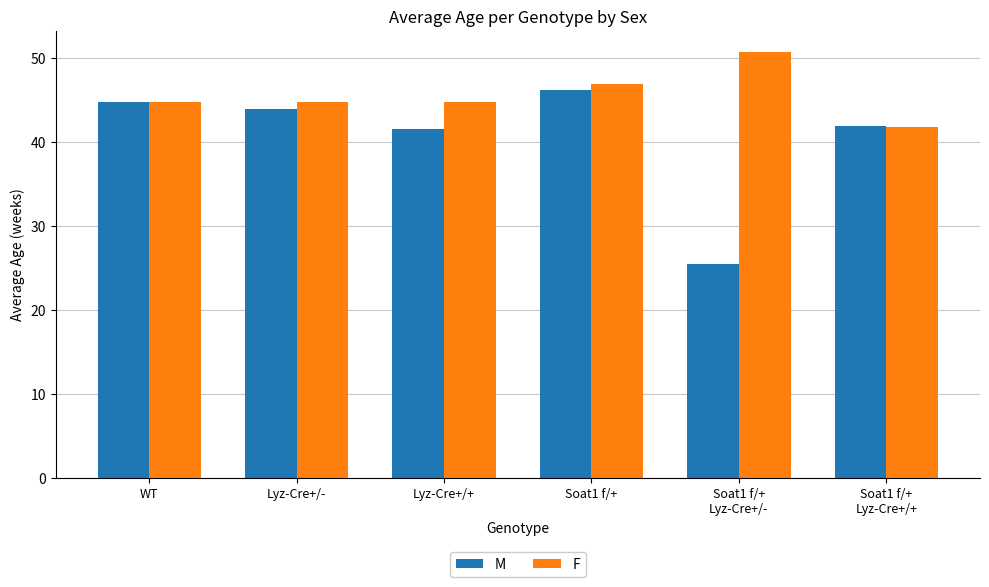

What are all the series names shown in the legend?

M, F